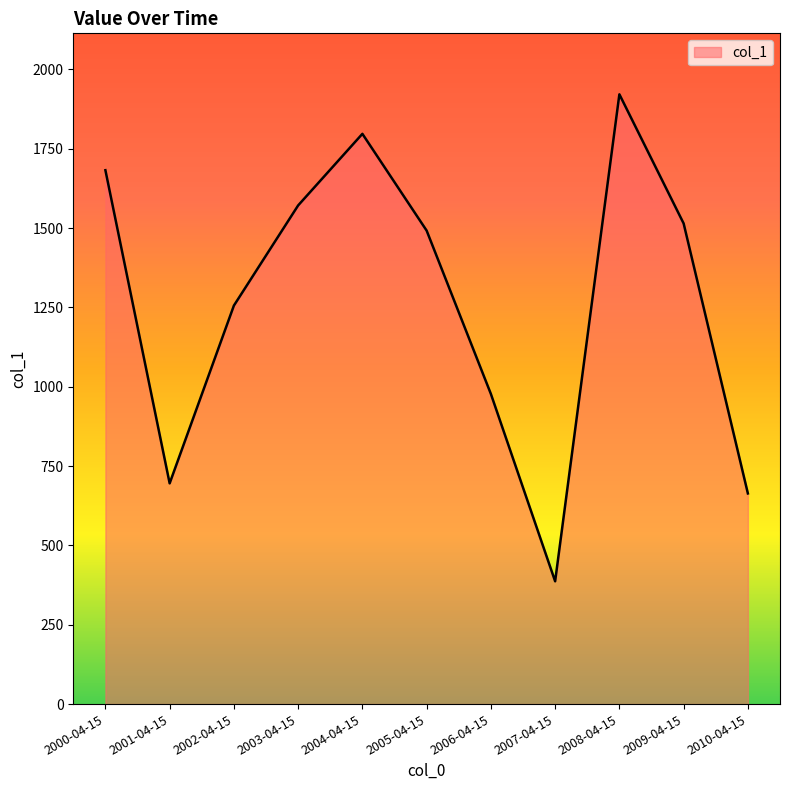

Does the chart have visible grid lines?

No